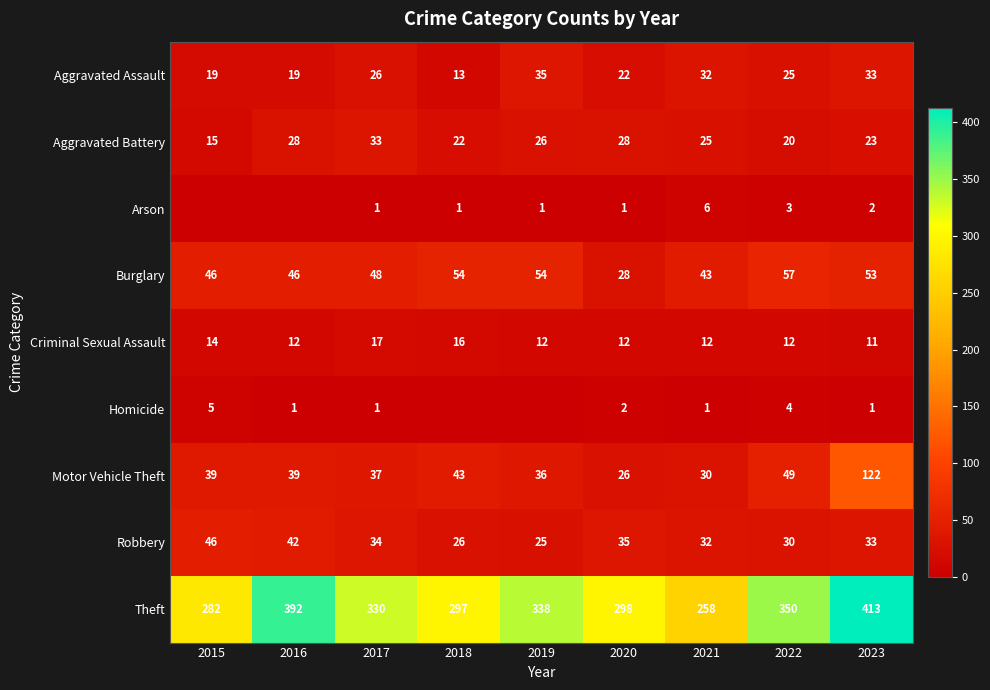

True or false: Robbery has a value of 34 at 2017.

True